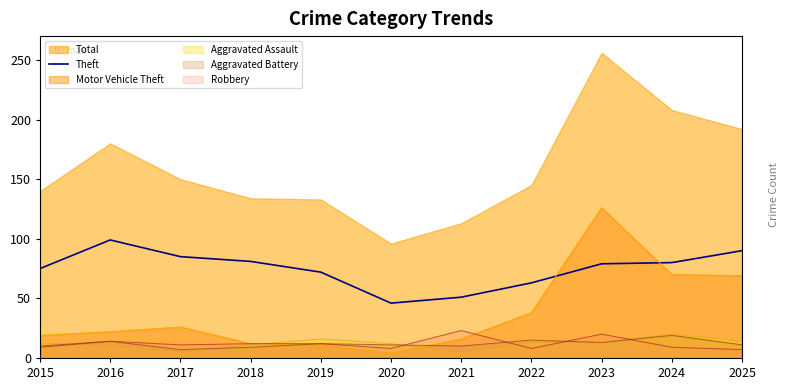

The value at 2016 is 99. True or false?

True